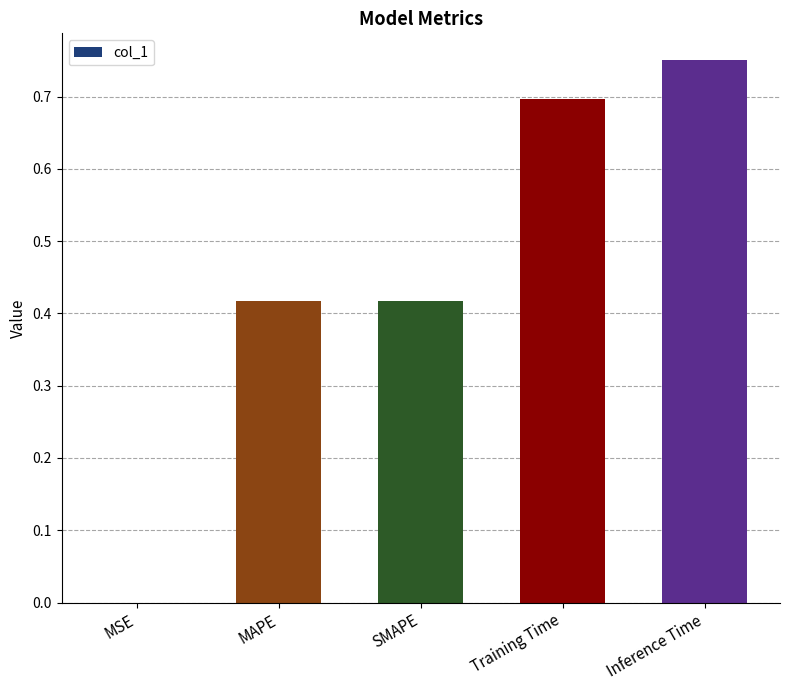

The chart shows a value of 0.7 at Training Time. True or false?

True